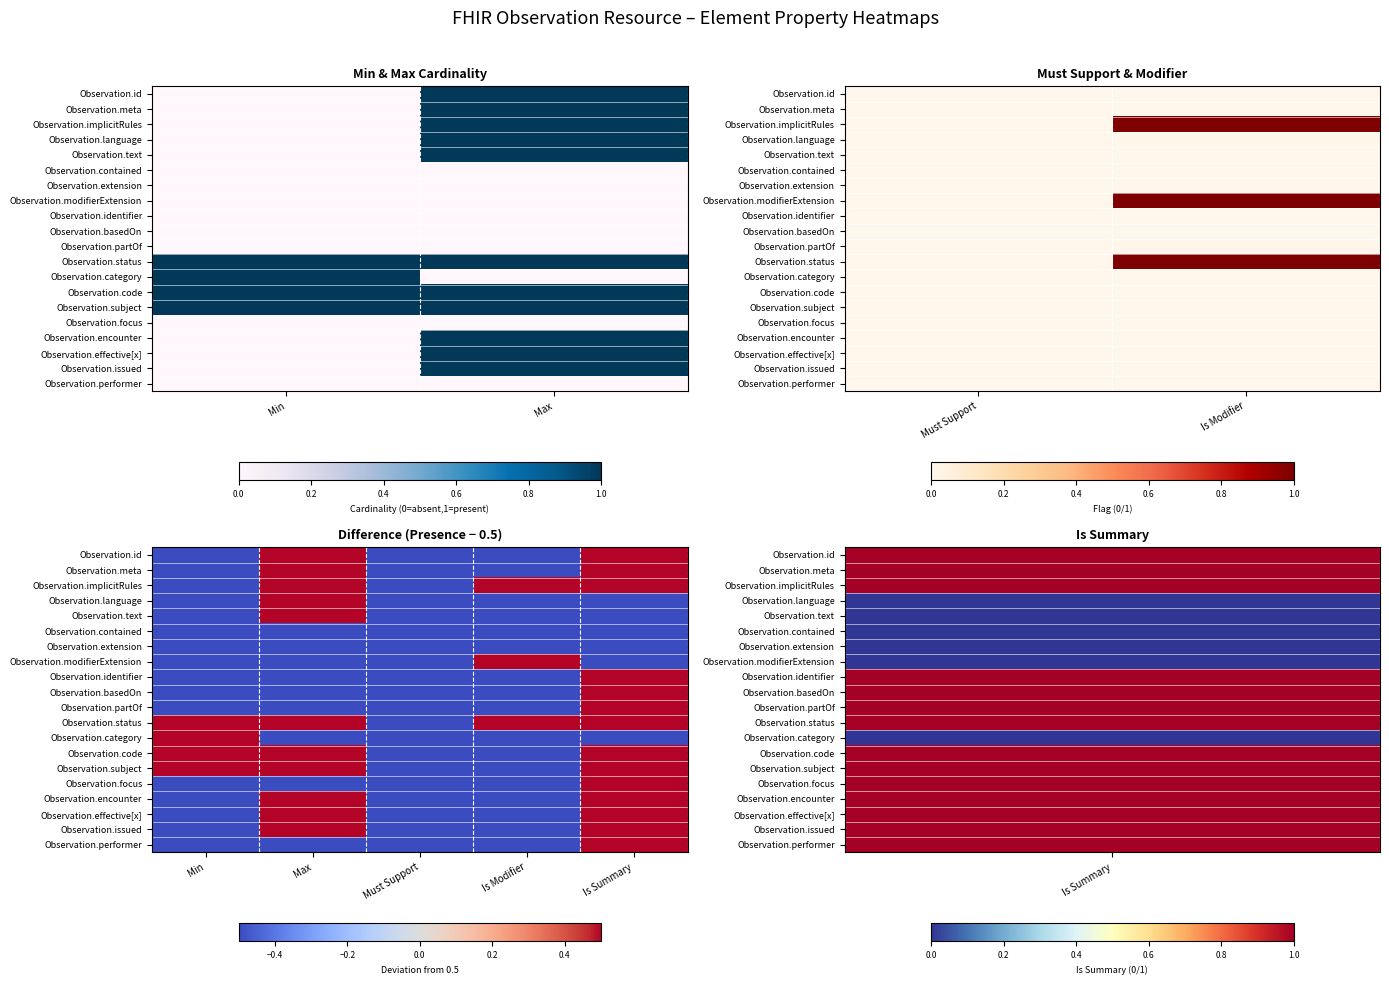

How many values in Observation.performer are below zero?

4